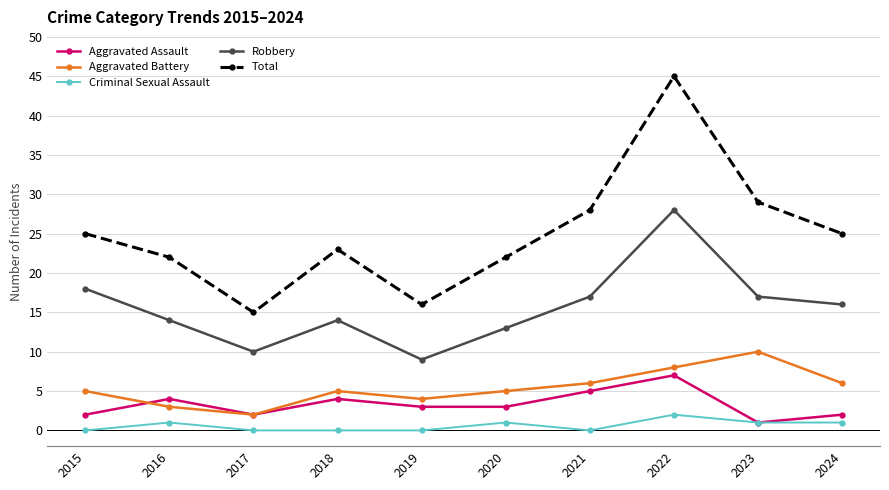

Which series has the widest spread of values?

Total